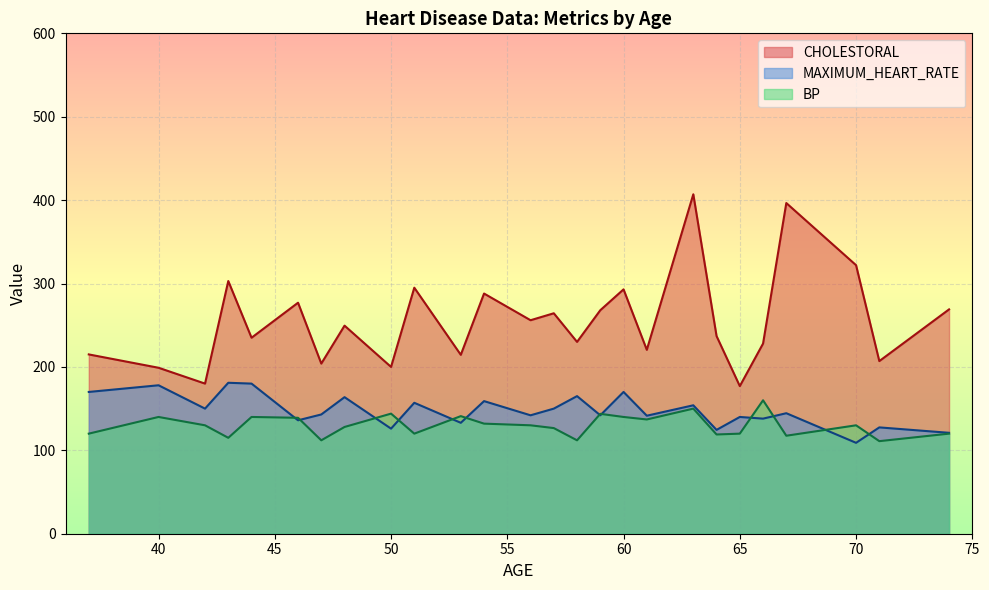

True or false: MAXIMUM_HEART_RATE has more than 2 interior local peaks.

True